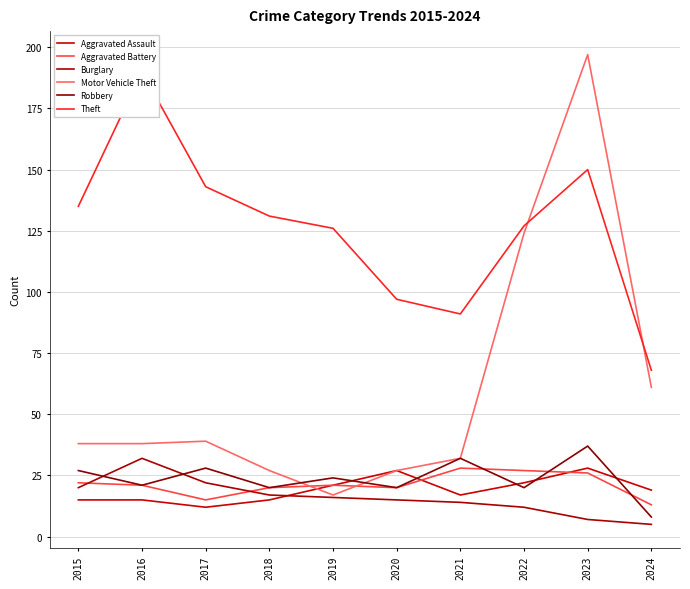

What is the highest value of the Robbery series?

37